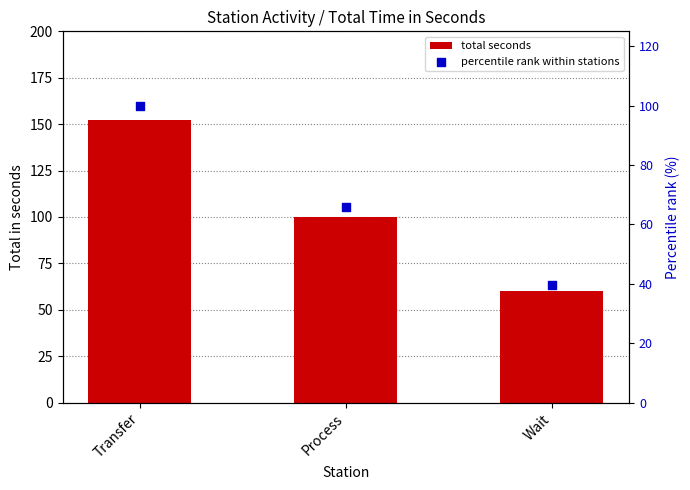

What are all the series names shown in the legend?

total seconds, percentile rank within stations